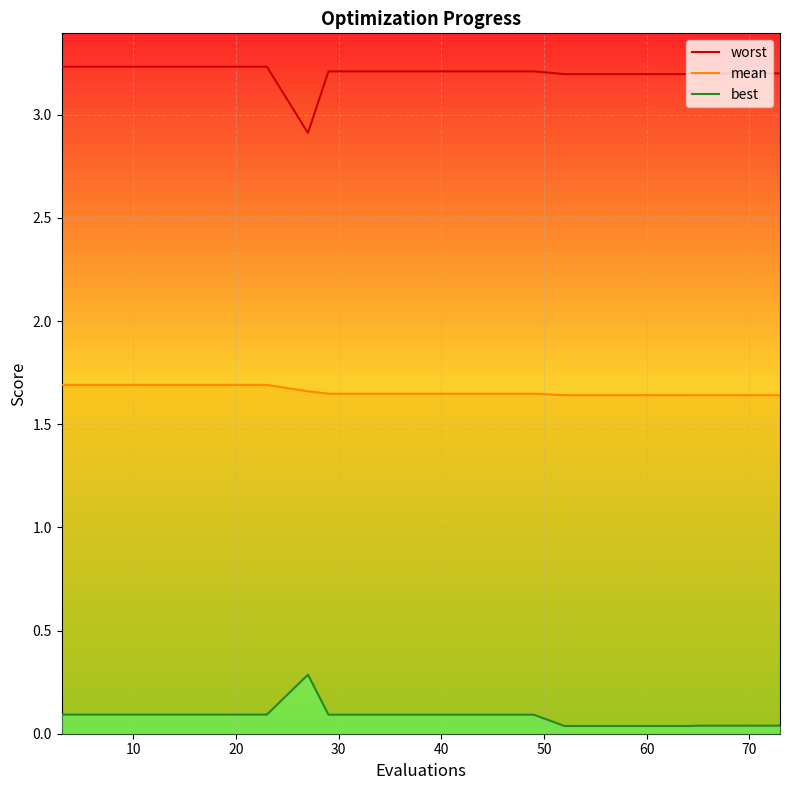

Which series has the largest total across all categories?

worst